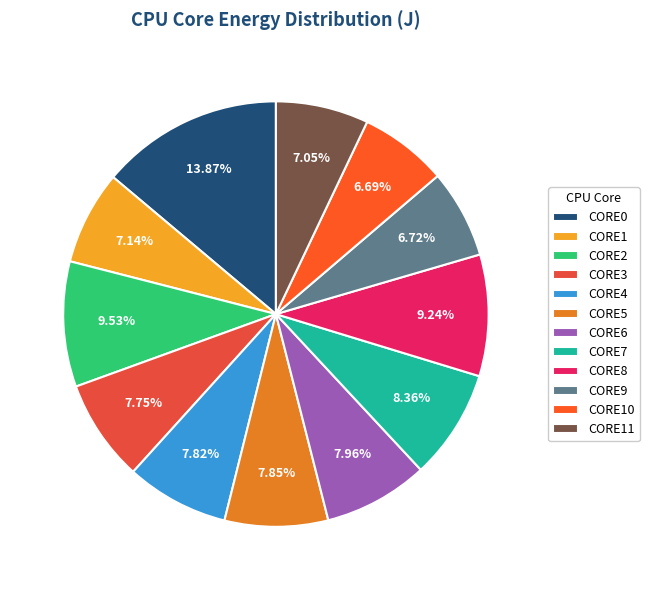

Which has a higher value, CORE4 or CORE7?

CORE7